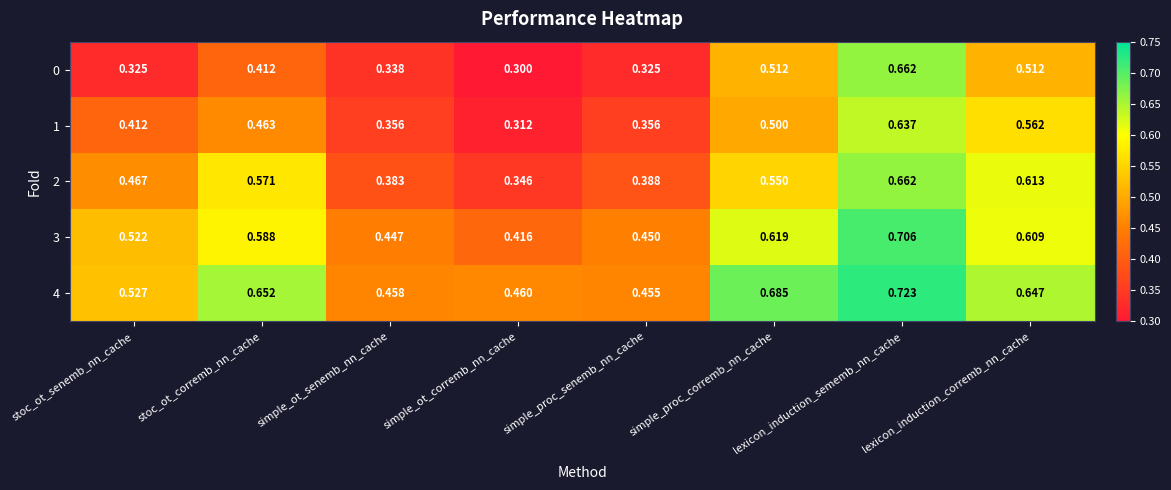

Where is 3 nearest to the value 0?

simple_ot_corremb_nn_cache